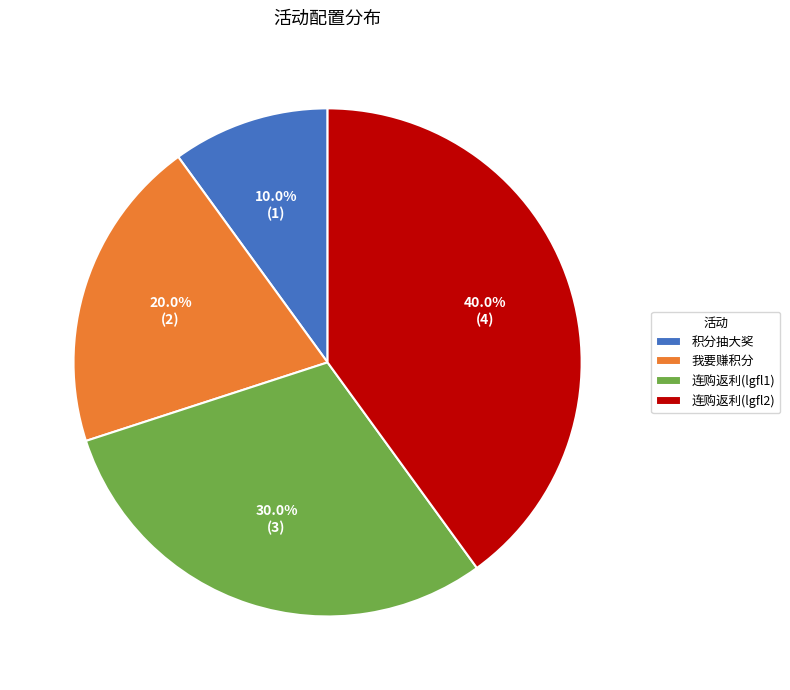

Combined, do 连购返利(lgfl1) and 连购返利(lgfl2) account for over 50%?

Yes